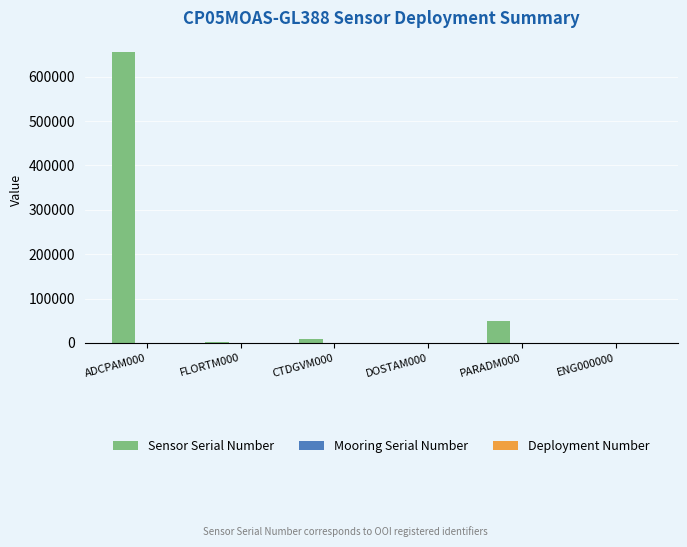

At which category is the sum across all series the highest?

ADCPAM000